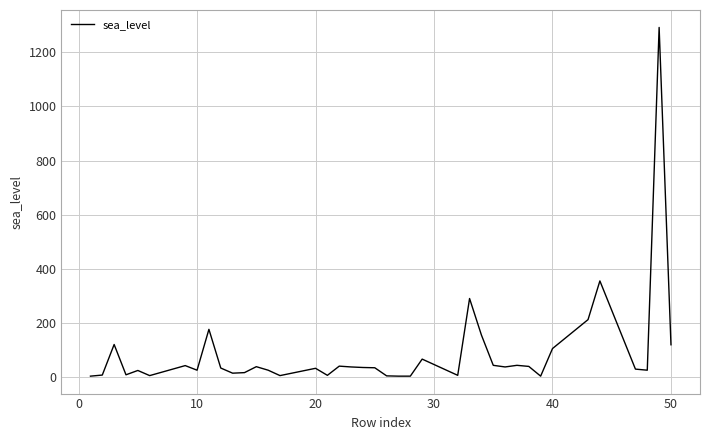

How many series are shown in this chart?

1